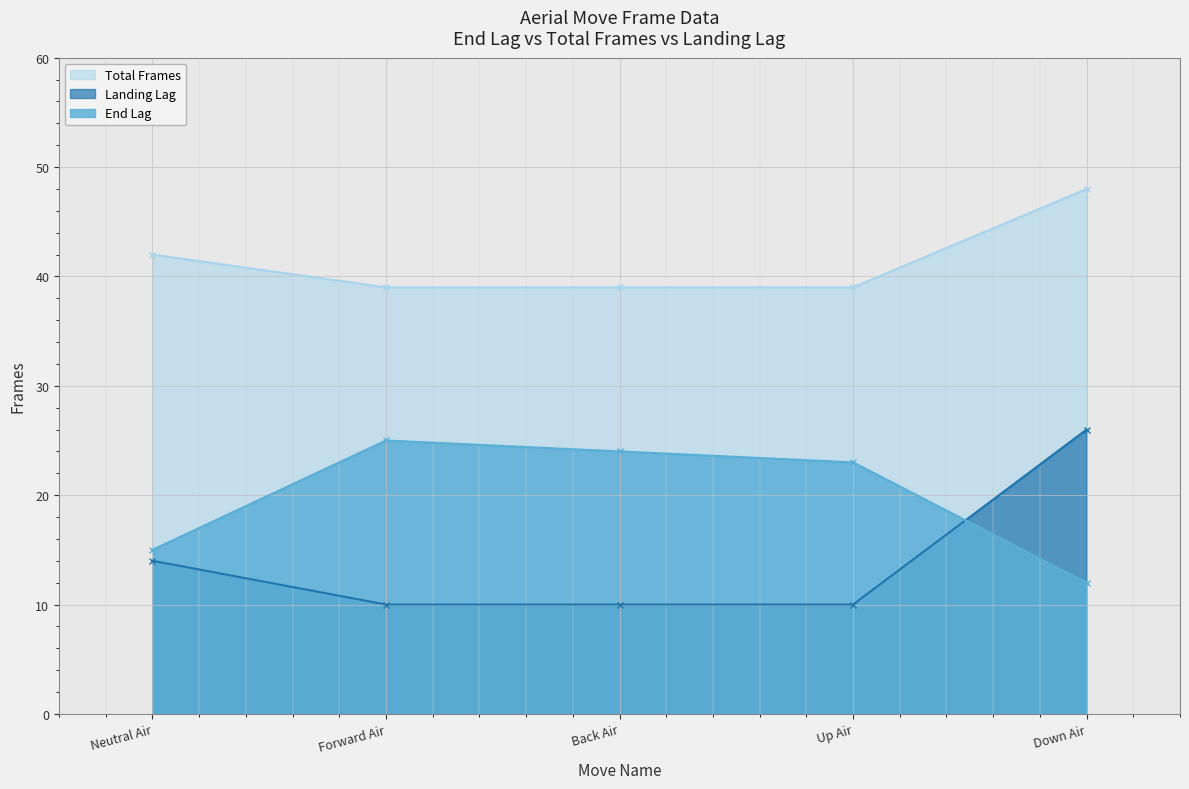

Is the value of End Lag at Up Air greater than the value of Landing Lag at Up Air?

Yes